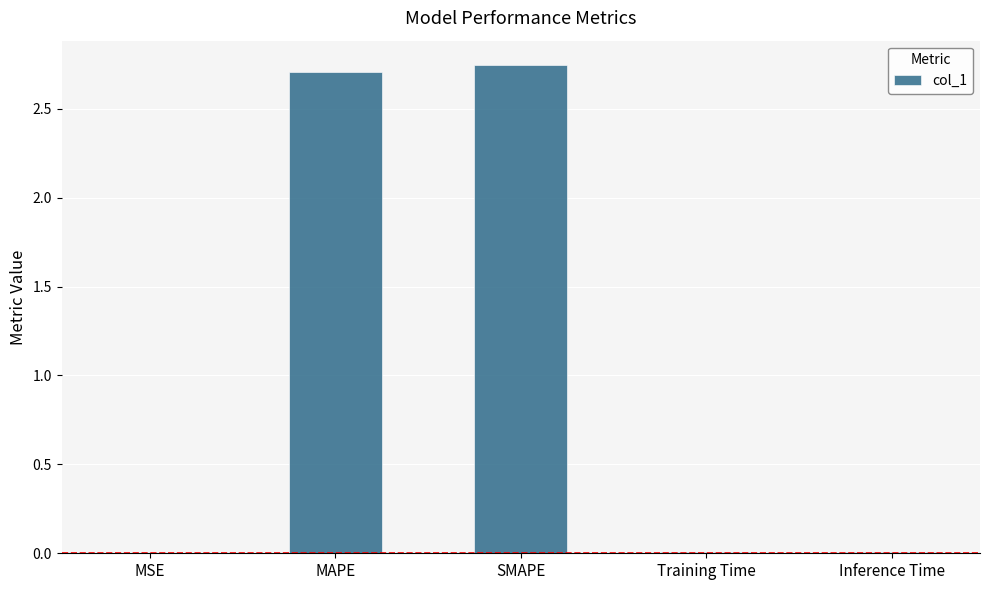

The chart shows a value of 2.7 at SMAPE. True or false?

True